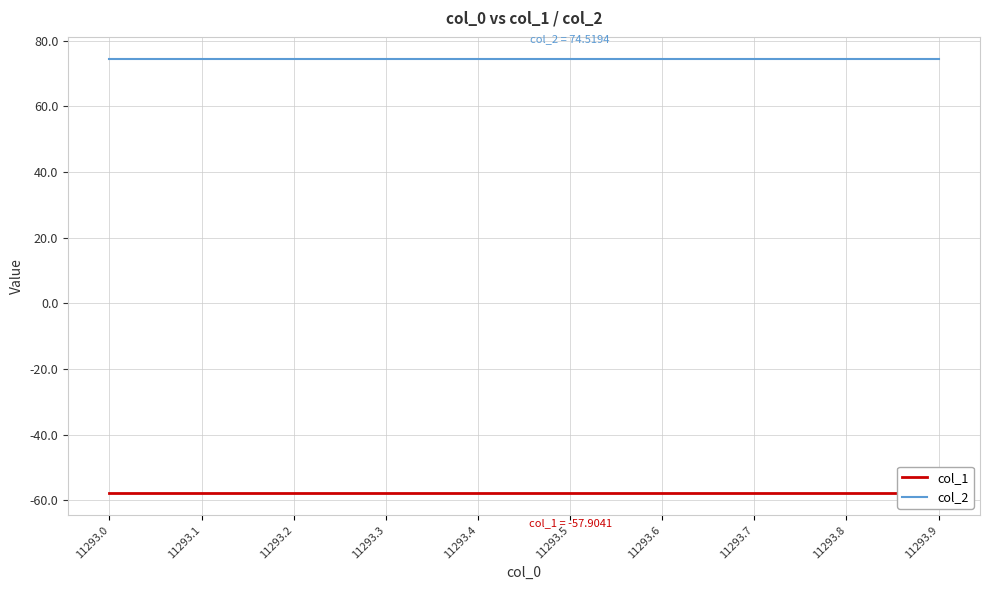

Between 11293.0 and 11293.2, which is larger?

11293.0